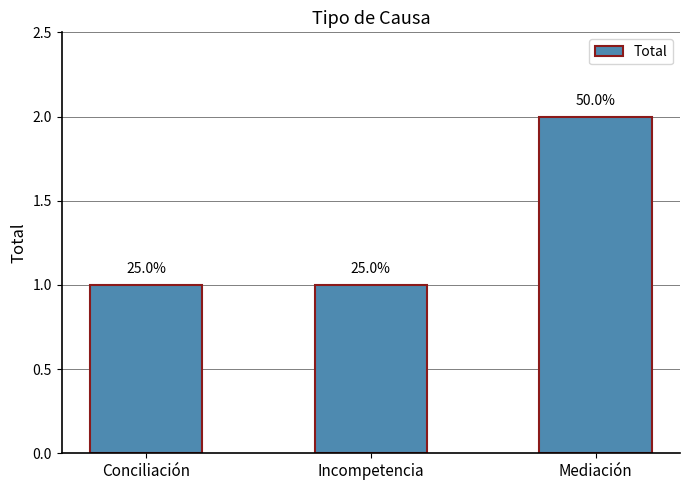

Where is the data nearest to the value 1?

Conciliación